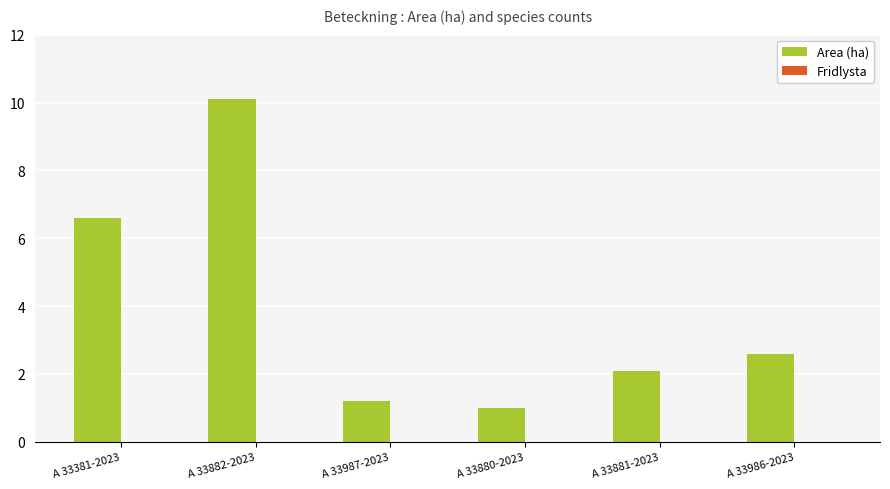

Which category has the highest value across all series?

A 33882-2023